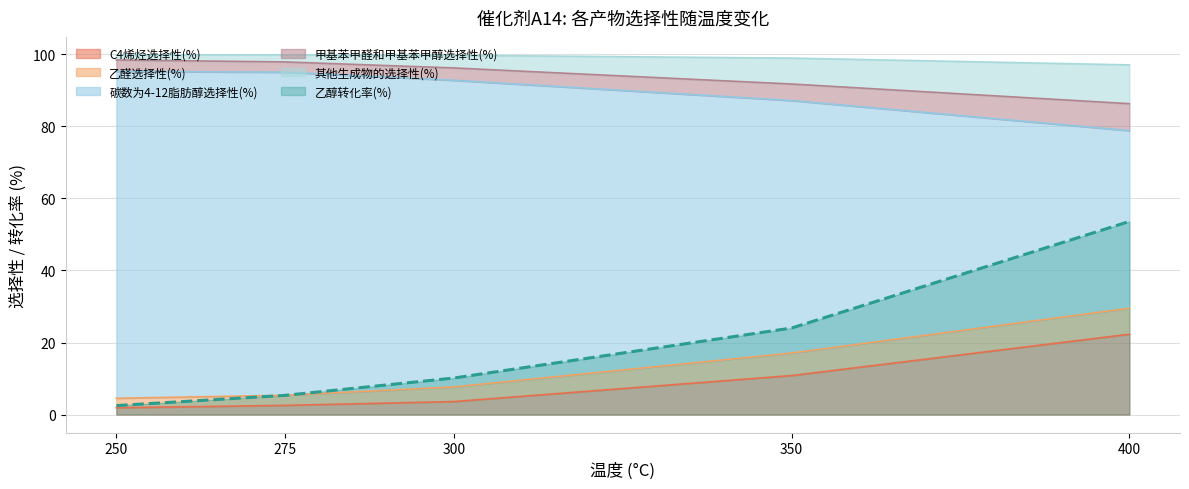

List the labels in order of 乙醇转化率(%) value, largest first.

400, 350, 300, 275, 250